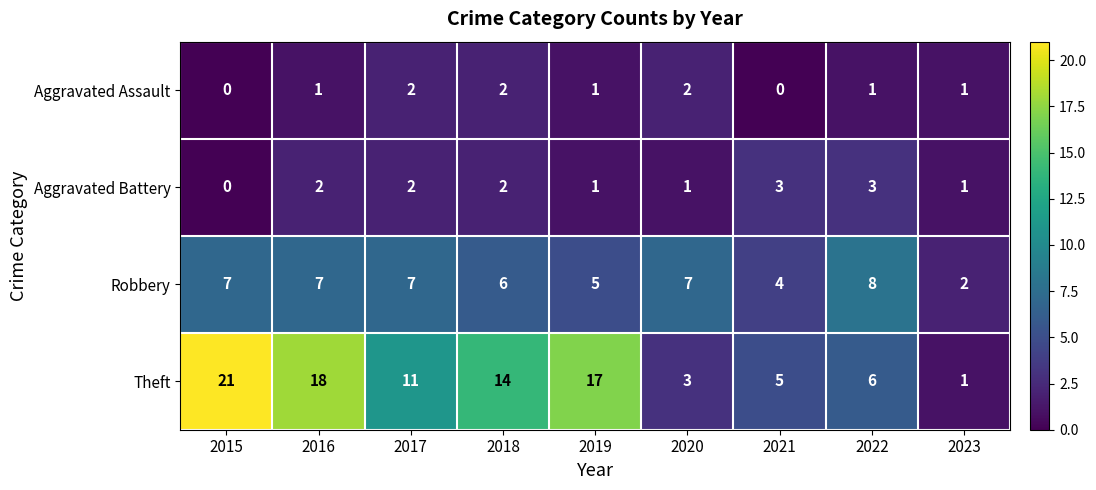

What is the sum of all Aggravated Assault values?

10